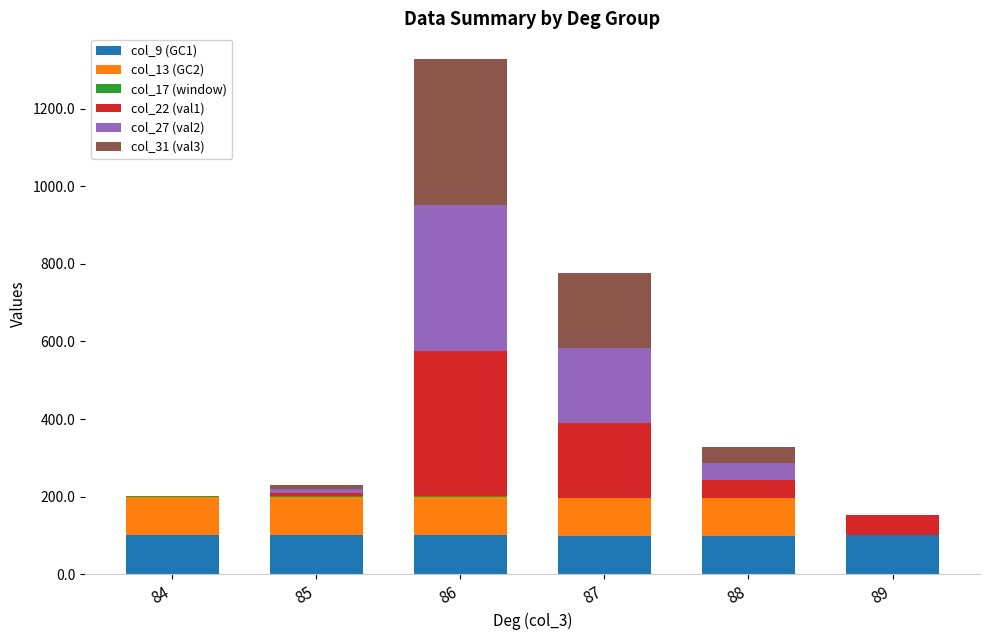

At which category is the sum across all series the highest?

86